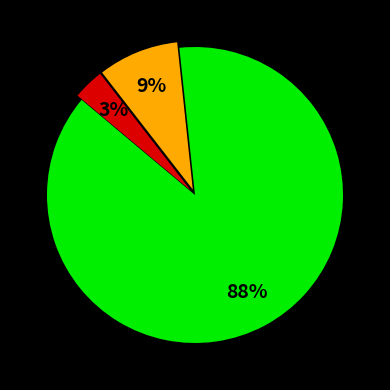

Does any single category account for the majority?

Yes